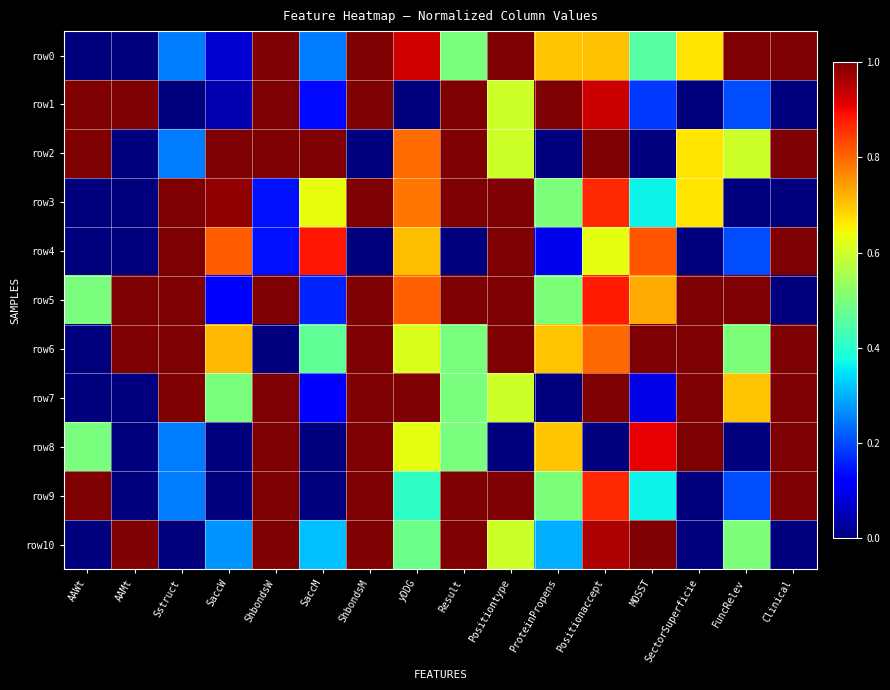

What is the greatest value displayed?

1.0